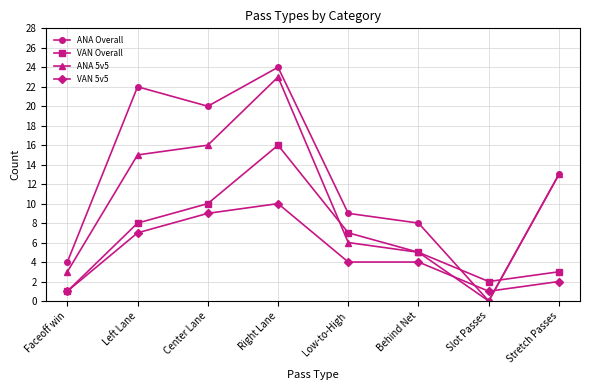

The value of VAN 5v5 at Behind Net is 4. True or false?

True